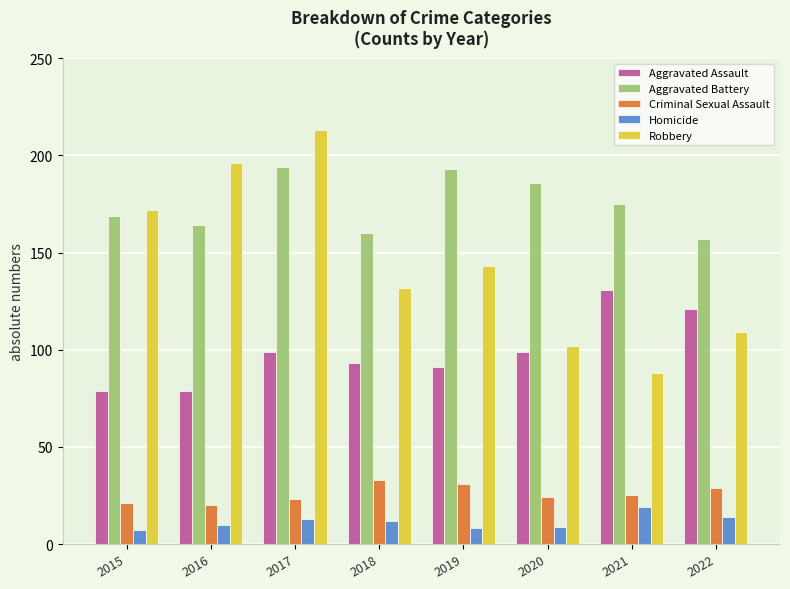

What is the difference between the maximum and minimum values in the Homicide series?

12